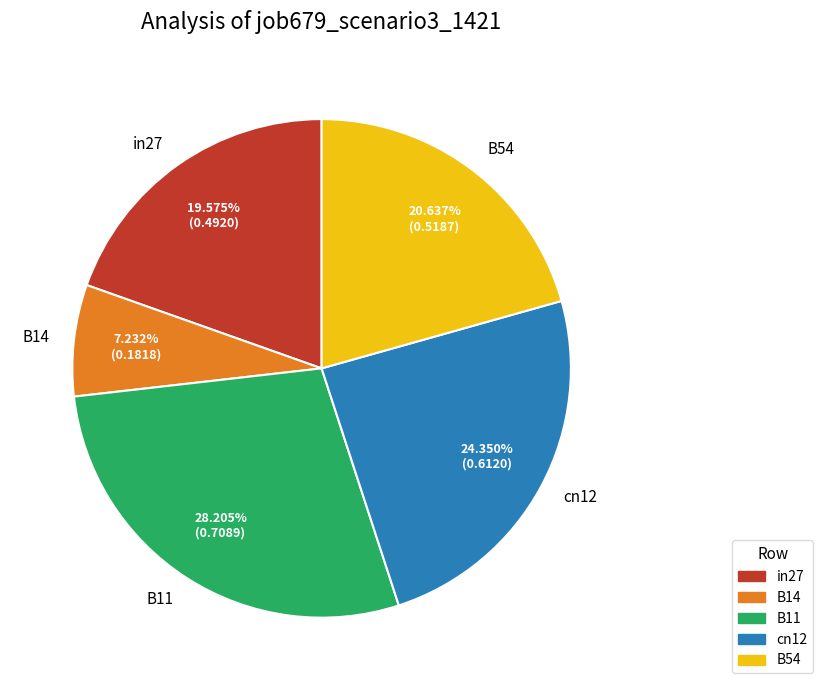

What is the largest slice in the pie chart?

B11